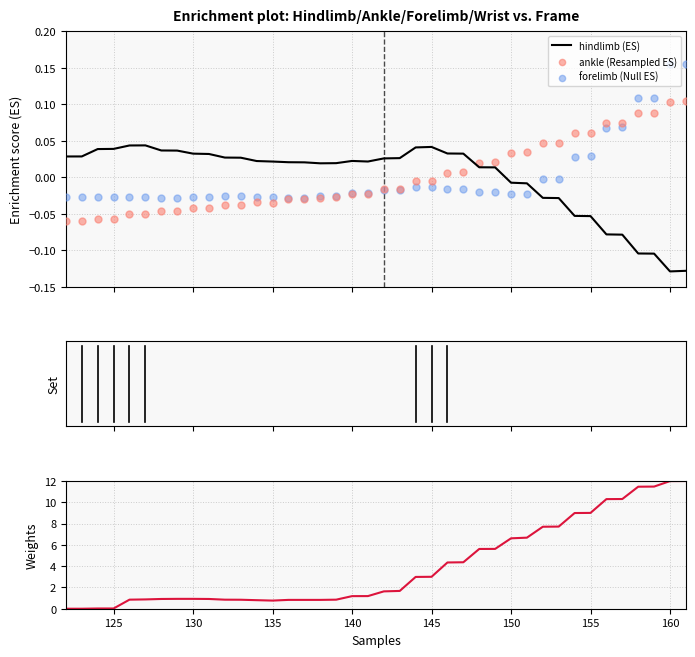

Which series contains the lowest Y value?

hindlimb (ES)